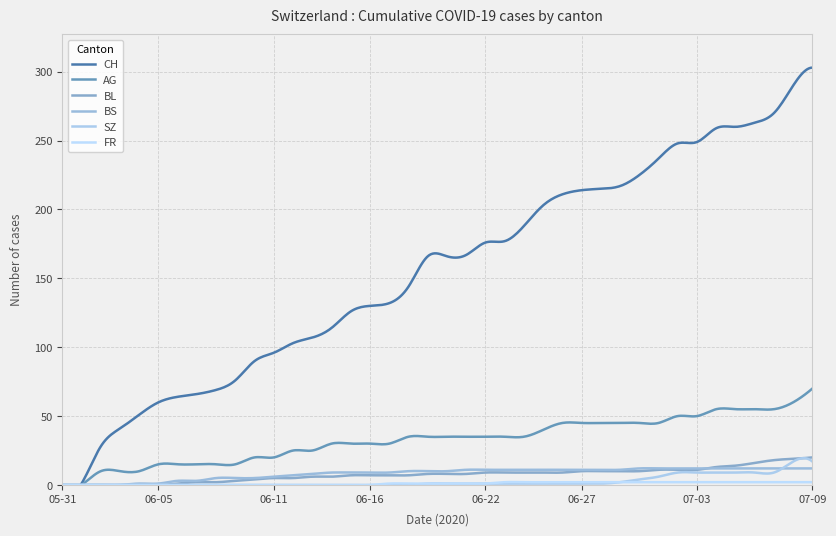

Which series has the largest total across all categories?

CH